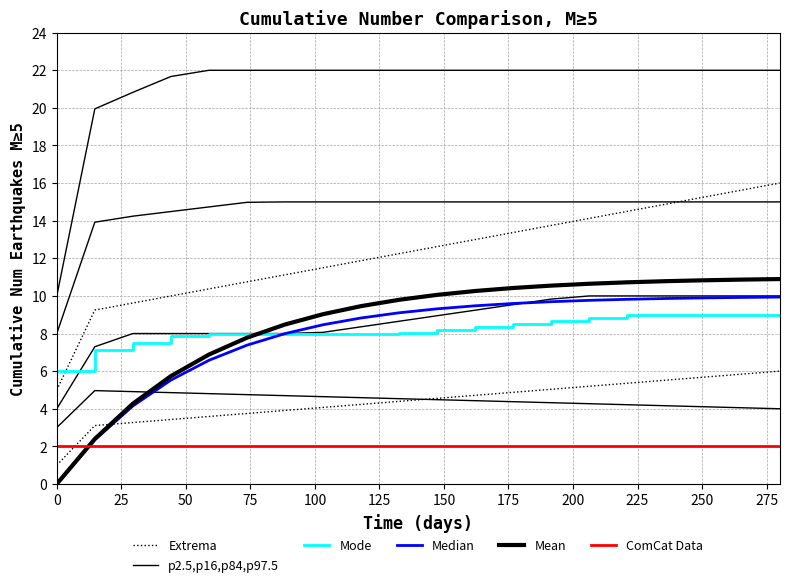

After their last crossing, which series has the higher values: p2.5,p16,p84,p97.5 or Median?

Median